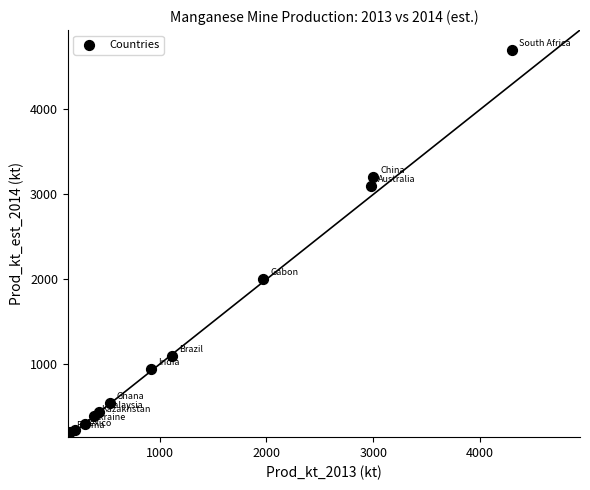

What Y value in the scatter plot is closest to 2450?

2000